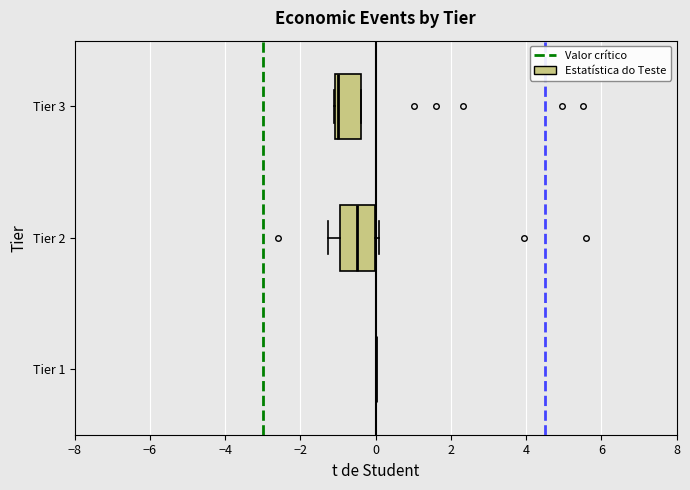

Which box is the widest, from its left edge to its right edge?

Tier 2